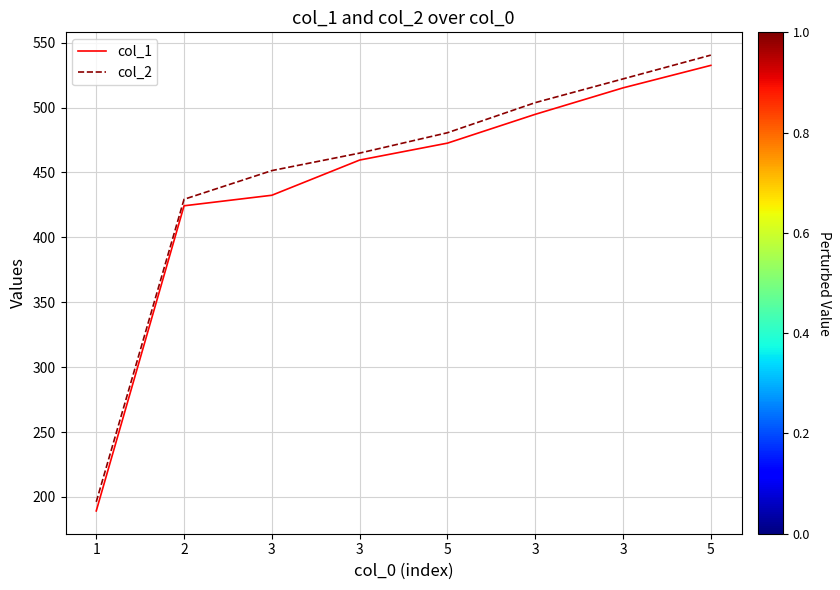

Is this an area chart (filled region under the line)?

No